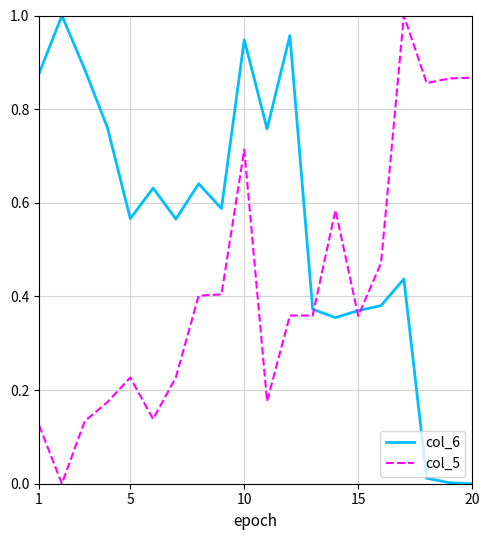

Which series has the largest total across all categories?

col_6